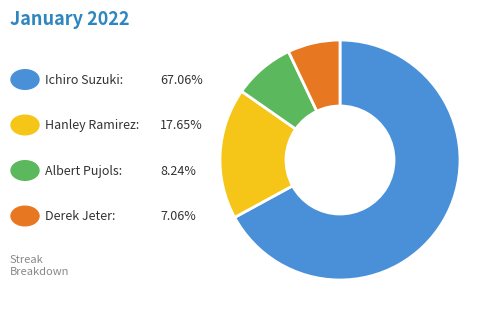

Does any single category account for the majority?

Yes